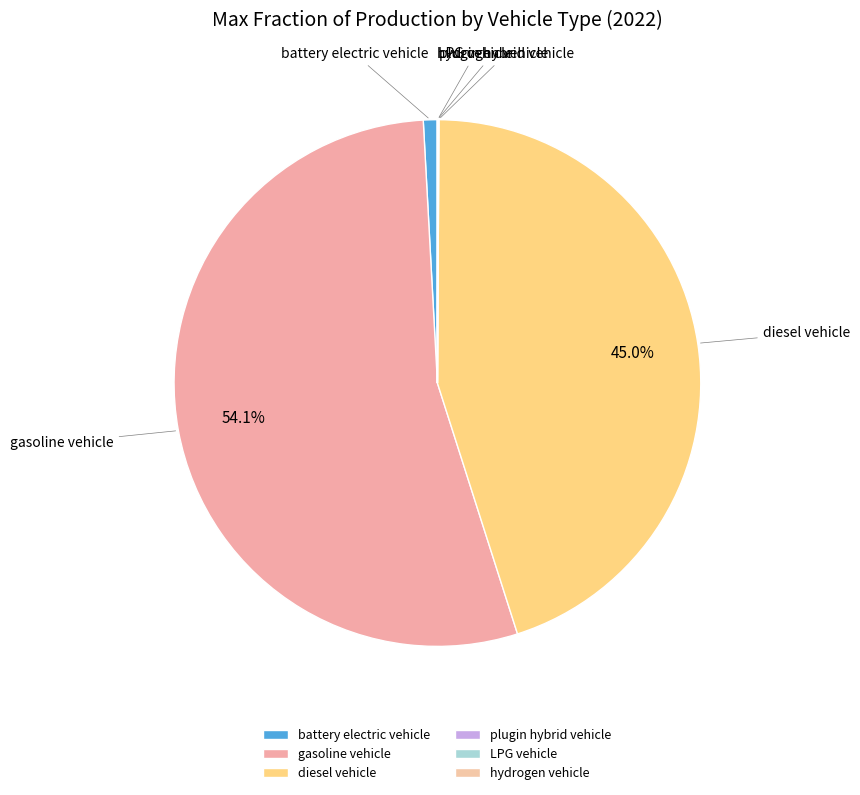

What percentage do gasoline vehicle and diesel vehicle together represent?

99.0%